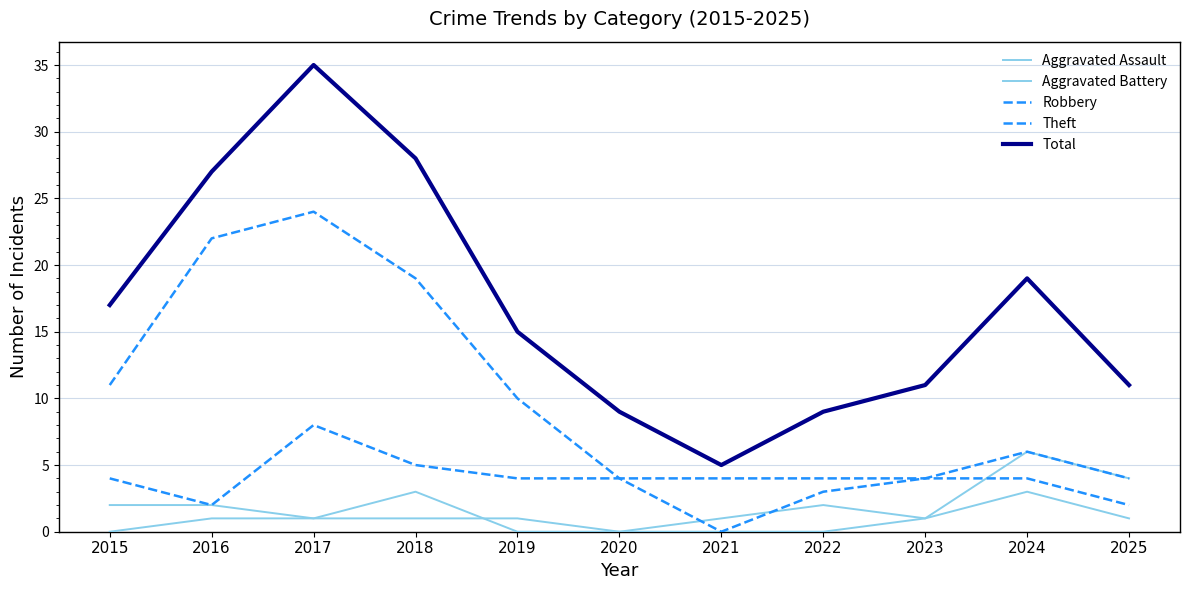

True or false: Aggravated Assault has more than 1 points higher than both neighbors.

False